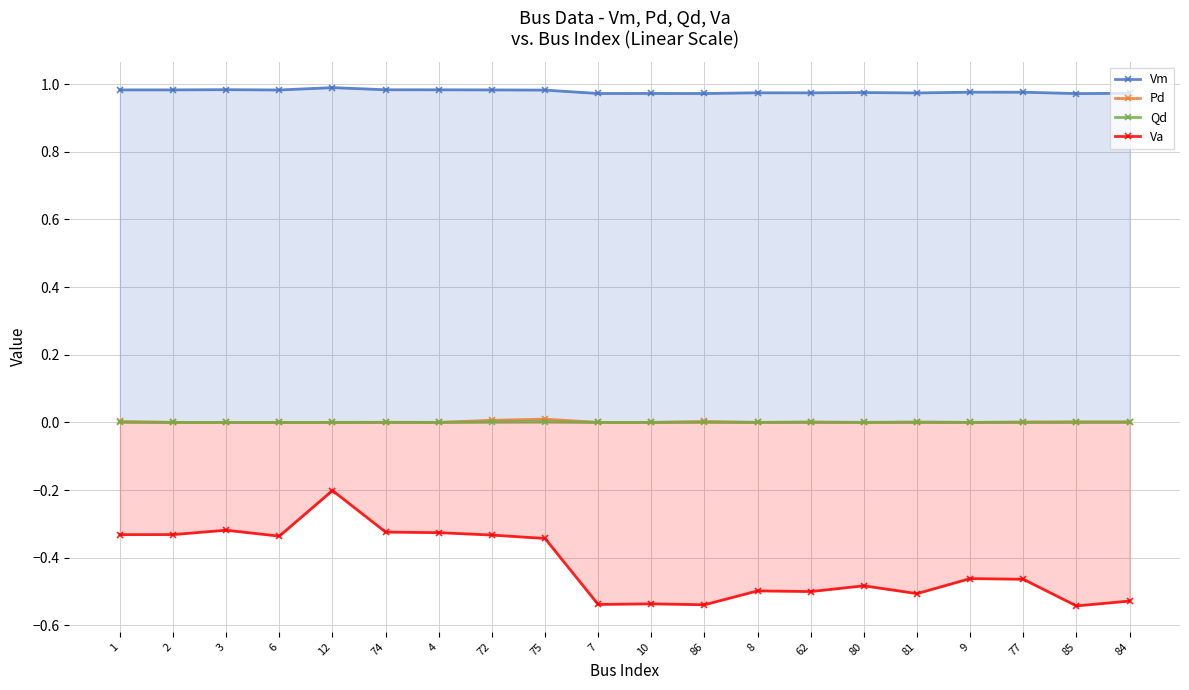

Where is Va nearest to the value 0?

12